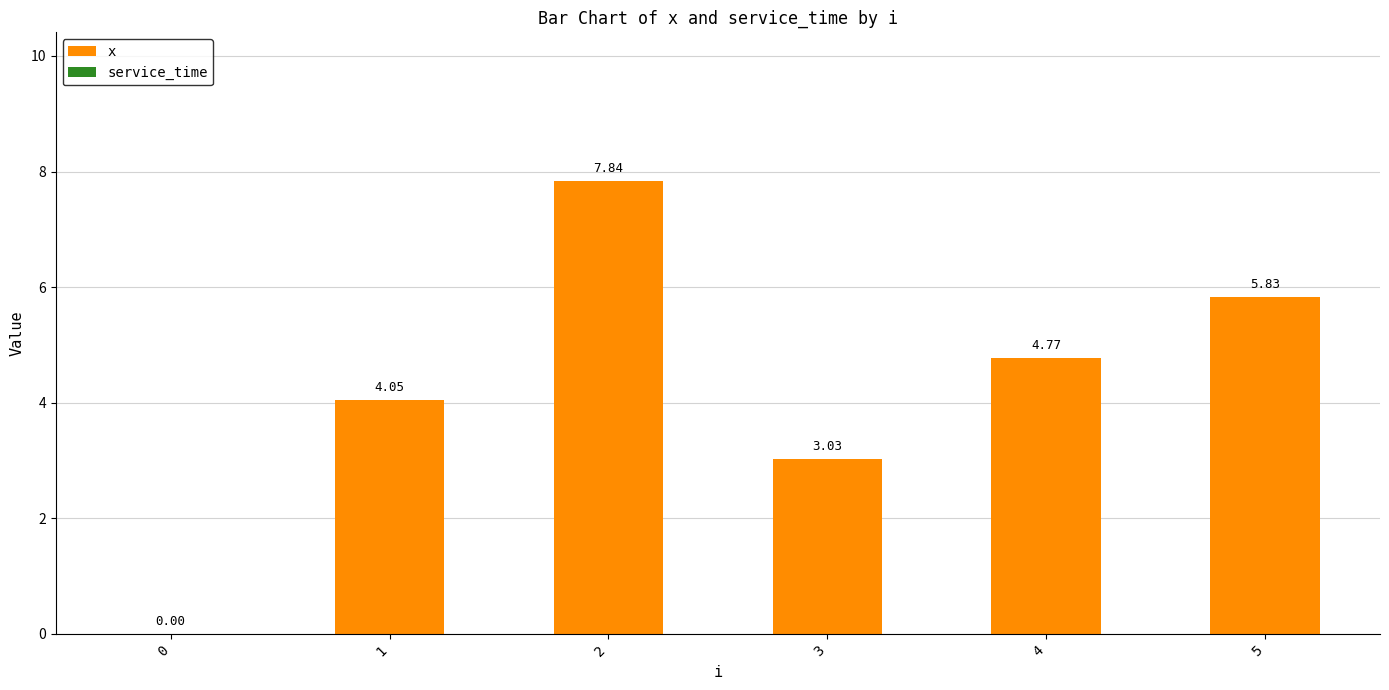

What is the sum of all values?

25.5